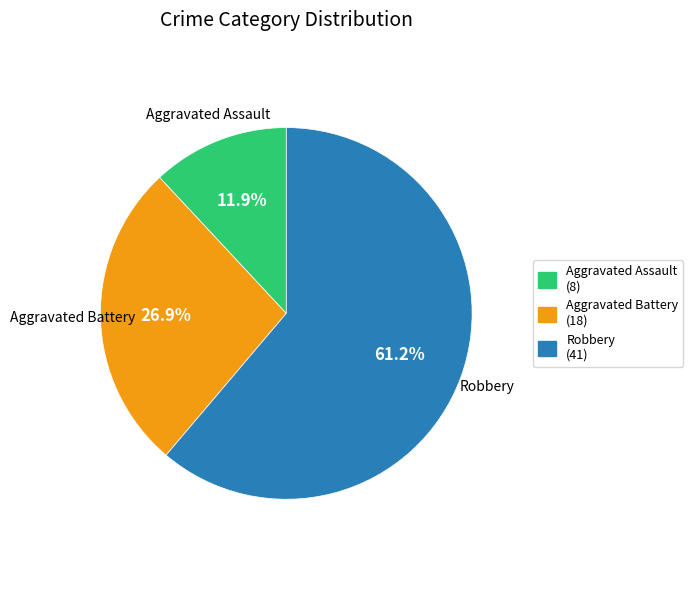

Which category accounts for the majority?

Robbery